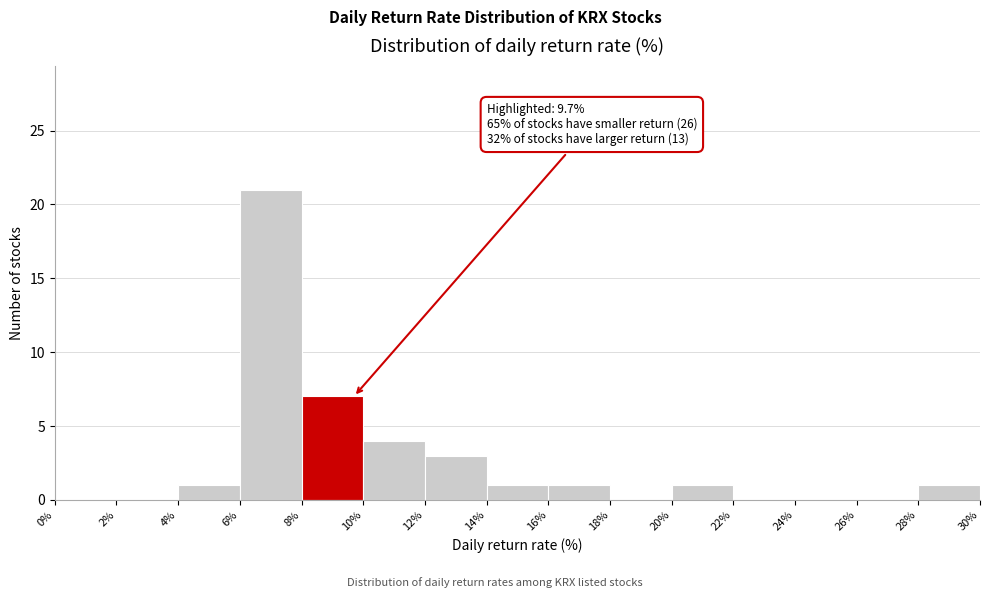

Which range on the x-axis has the tallest bar?

6% to 8%